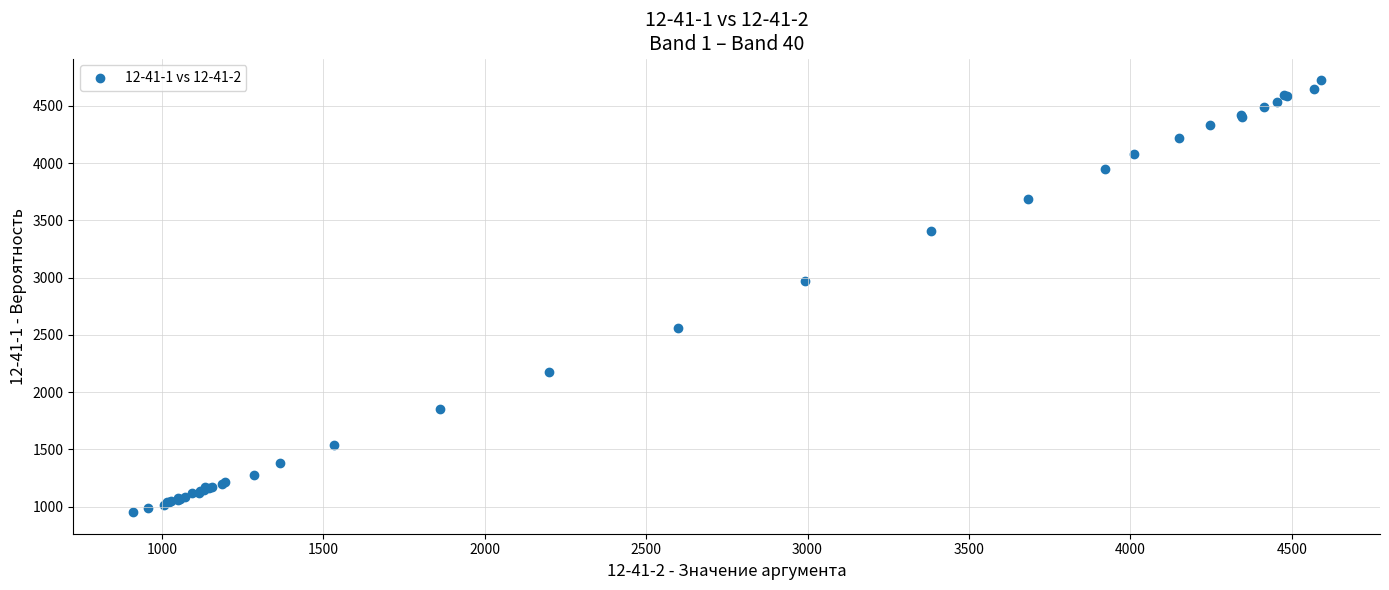

What Y value in the scatter plot is closest to 2838?

2969.5